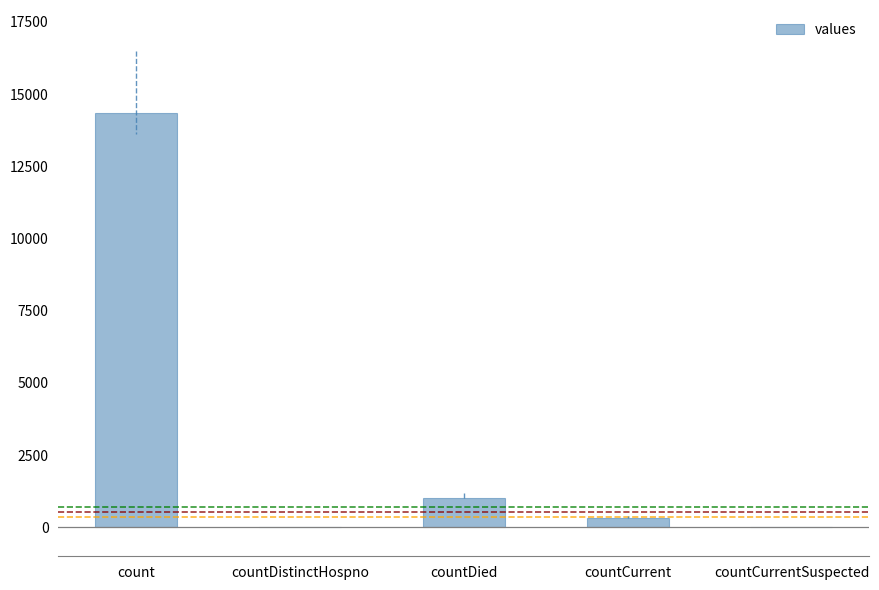

What is the change in value from count to countCurrentSuspected?

-14331